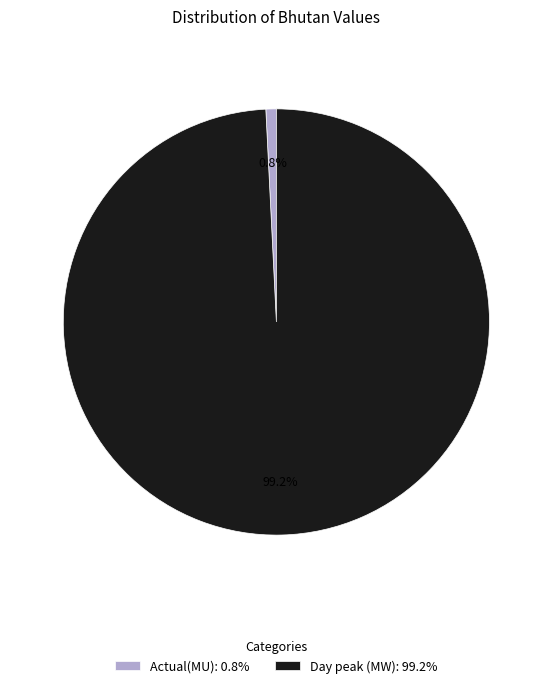

Is there a majority slice in this chart?

Yes